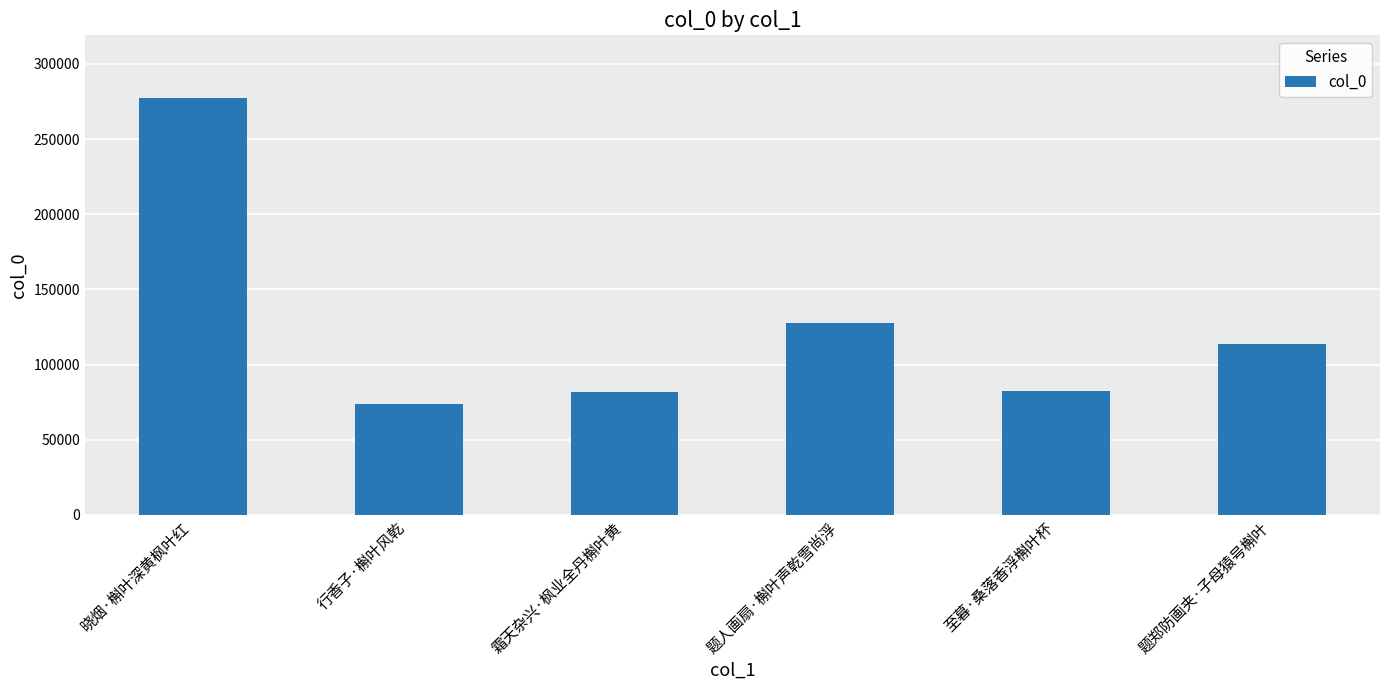

What is the sum of all values?

756344